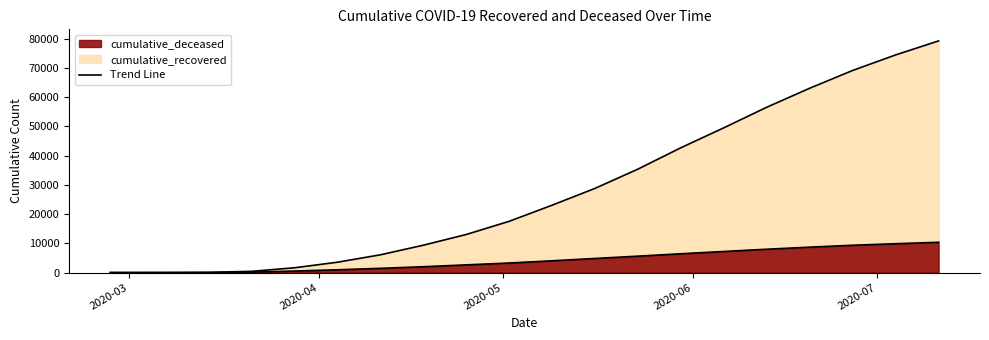

How many lines are shown in the chart?

2